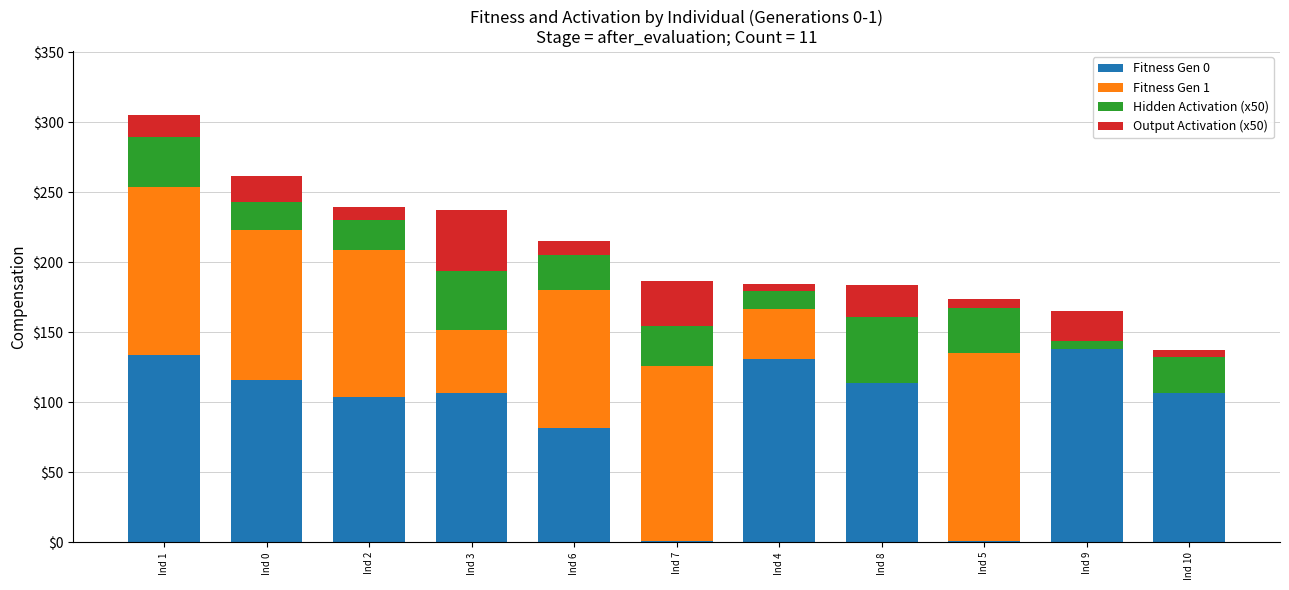

At which category is the sum across all series the highest?

Ind 1